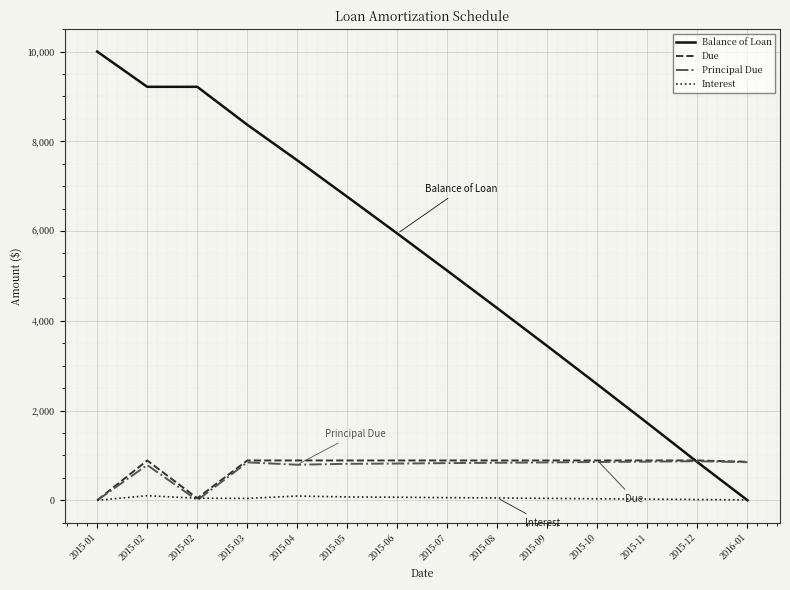

True or false: Interest and Balance of Loan intersect in this chart.

True